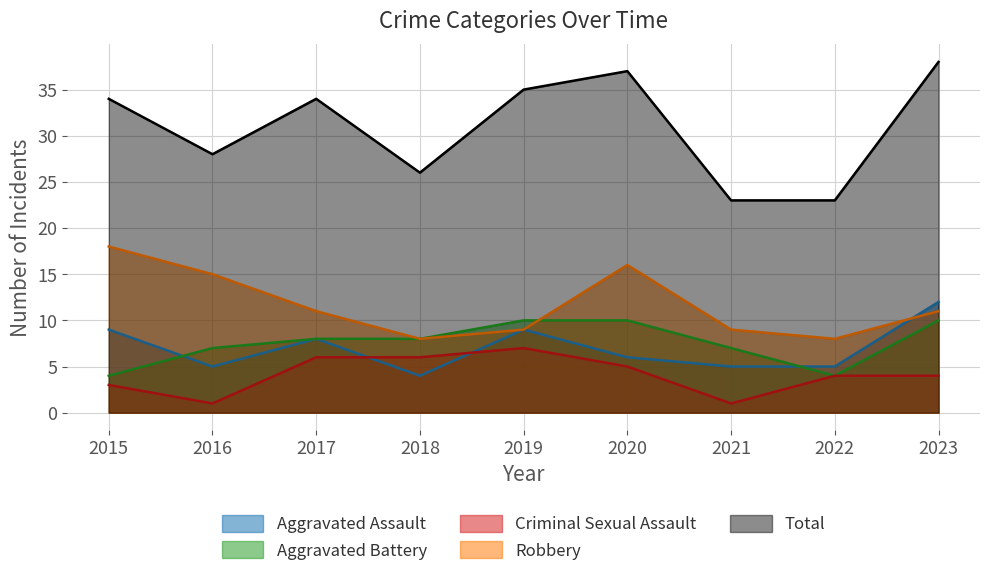

List the labels in order of Criminal Sexual Assault value, largest first.

2019, 2017, 2018, 2020, 2022, 2023, 2015, 2016, 2021